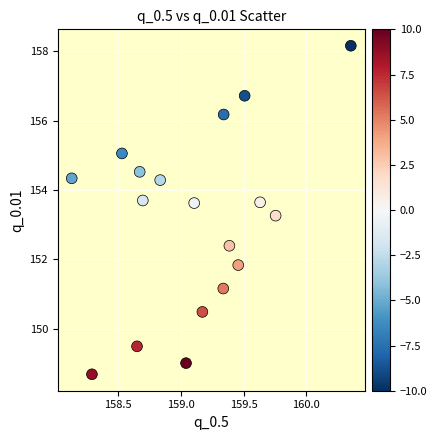

What is the range of X values (max minus min)?

2.2